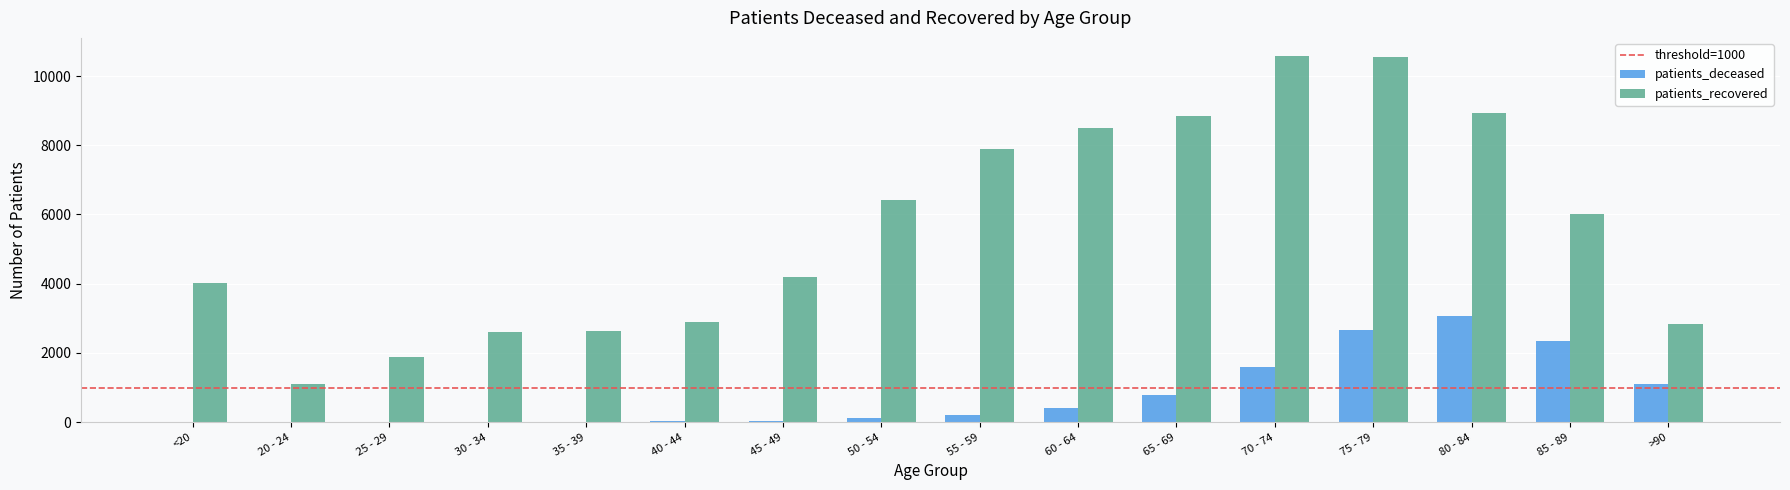

The value of patients_deceased at 65 - 69 is 784. True or false?

True